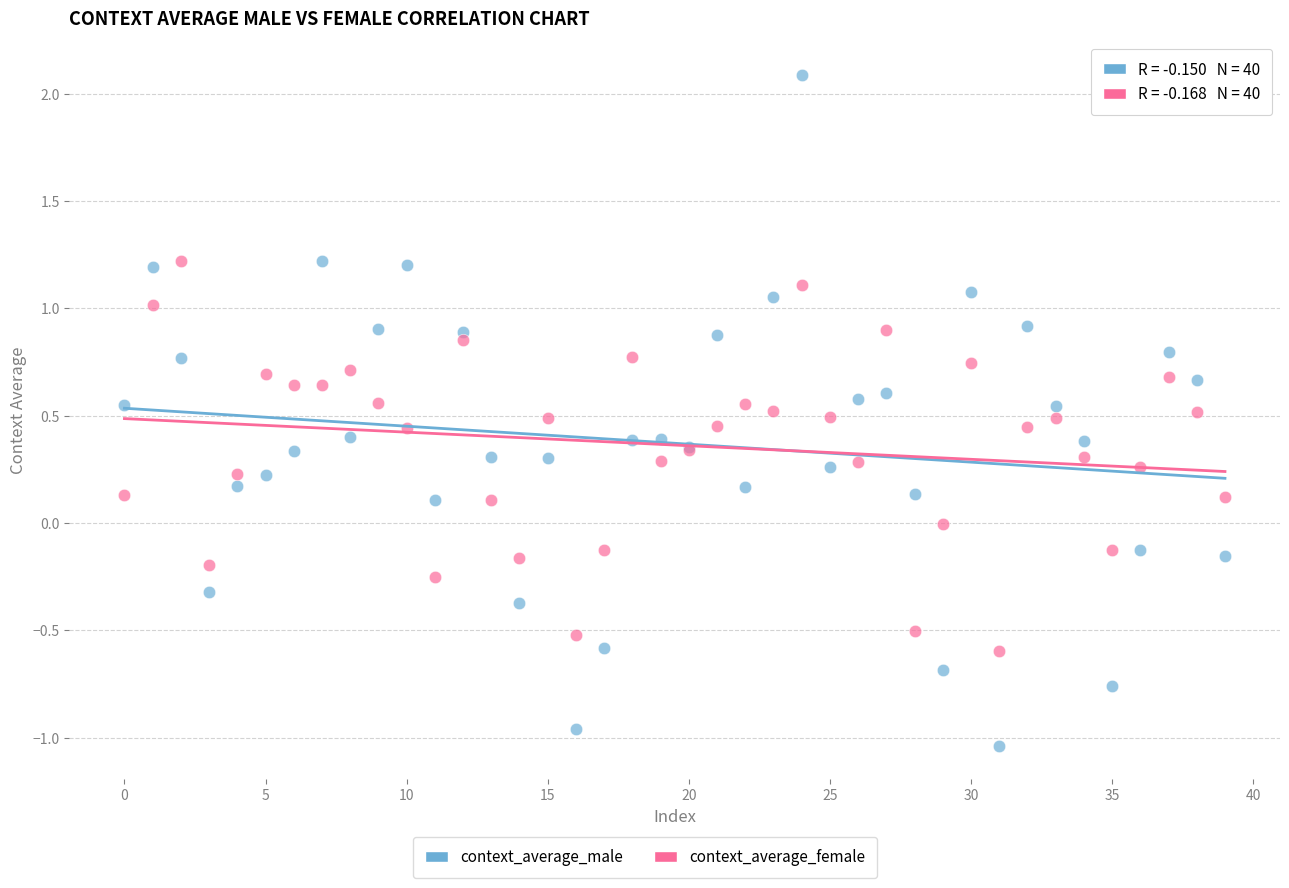

Which series contains the highest Y value?

context_average_male